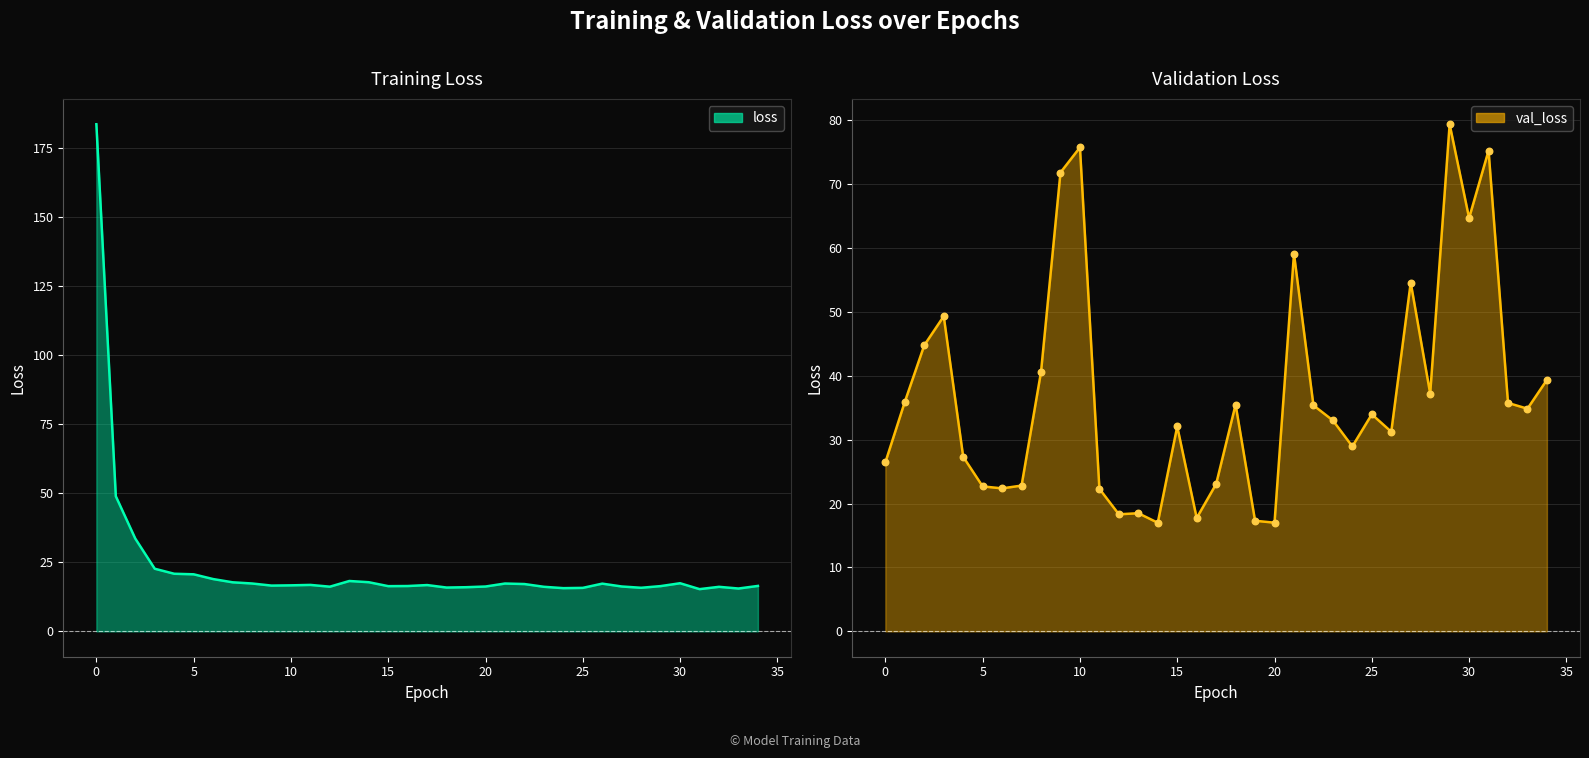

Which series has the largest Y range (max minus min)?

loss